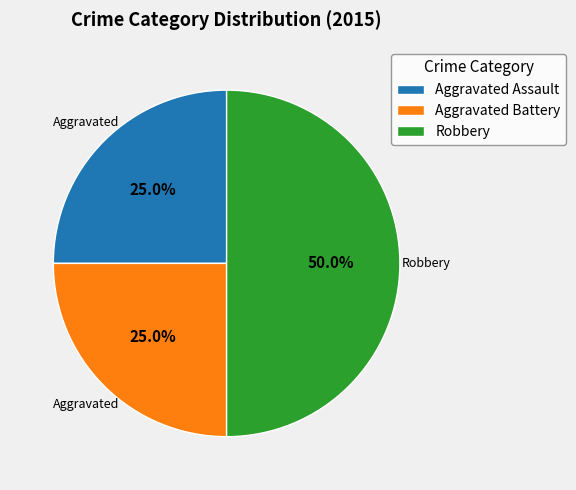

Is it true that Aggravated Assault is 25% of the pie?

True